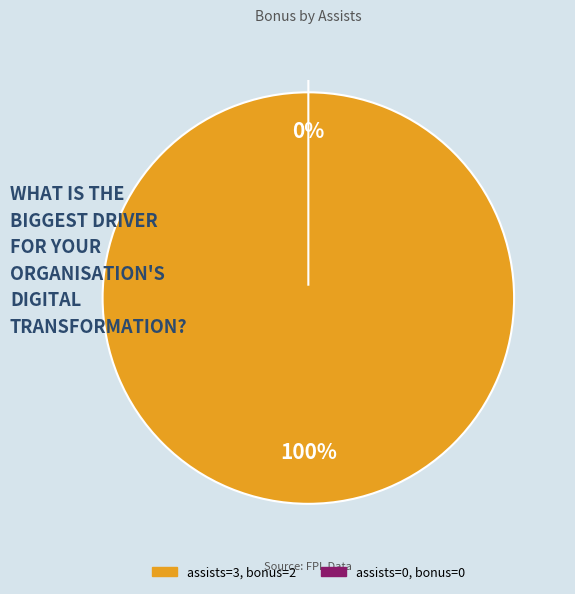

The 3 slice represents 100% of the pie. True or false?

True